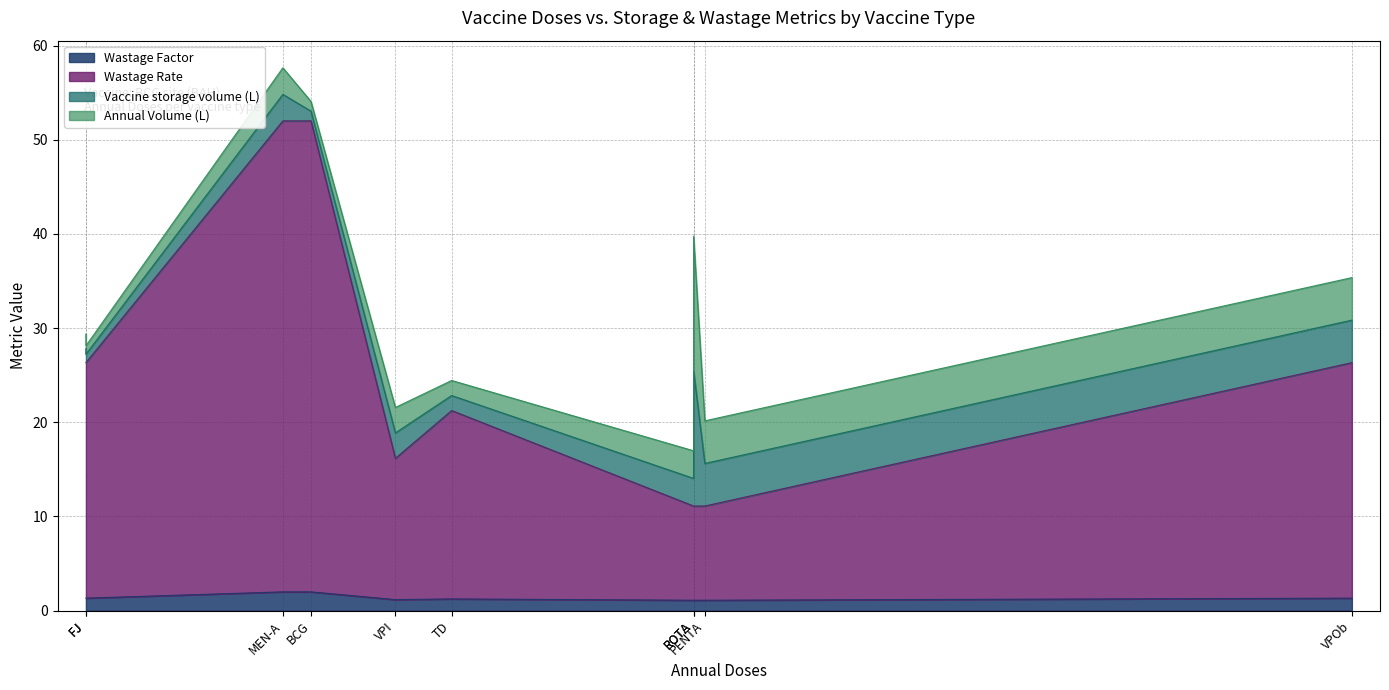

What is the average value of the Annual Volume (L) series?

3.7